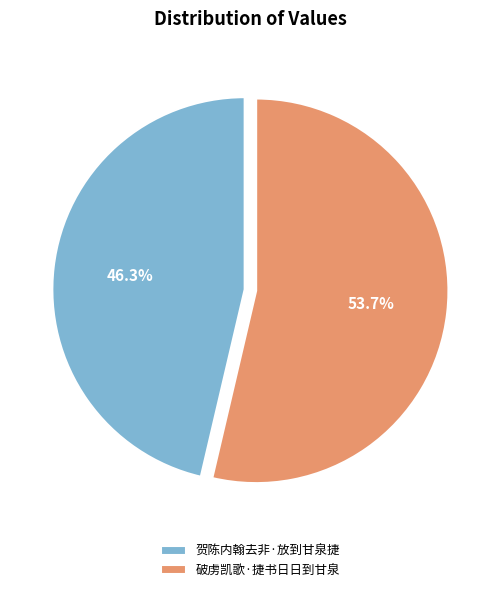

The 破虏凯歌·捷书日日到甘泉 slice represents 54% of the pie. True or false?

True